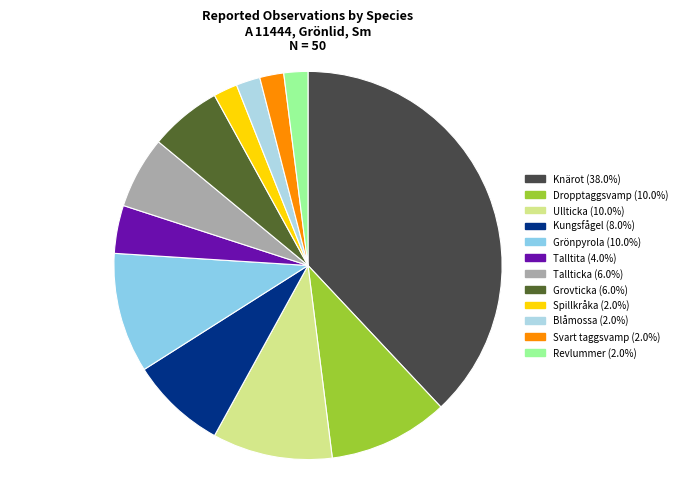

To the nearest percent, what is the average slice percentage?

8%